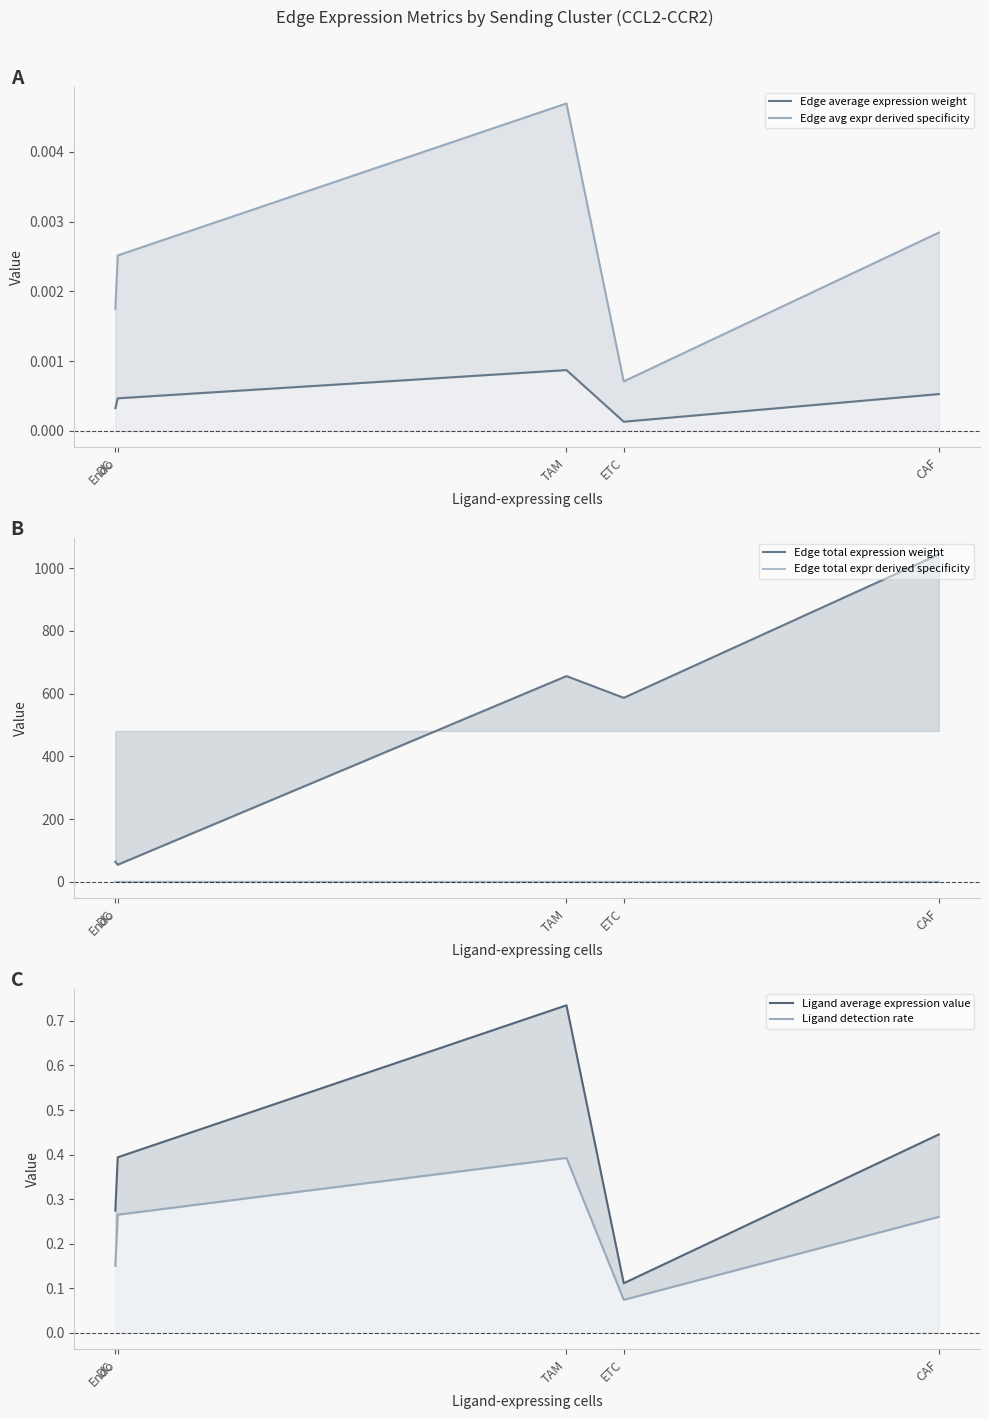

At ETC, list the series in order from smallest to largest.

Edge average expression weight, Edge avg expr derived specificity, Edge total expr derived specificity, Ligand detection rate, Ligand average expression value, Edge total expression weight